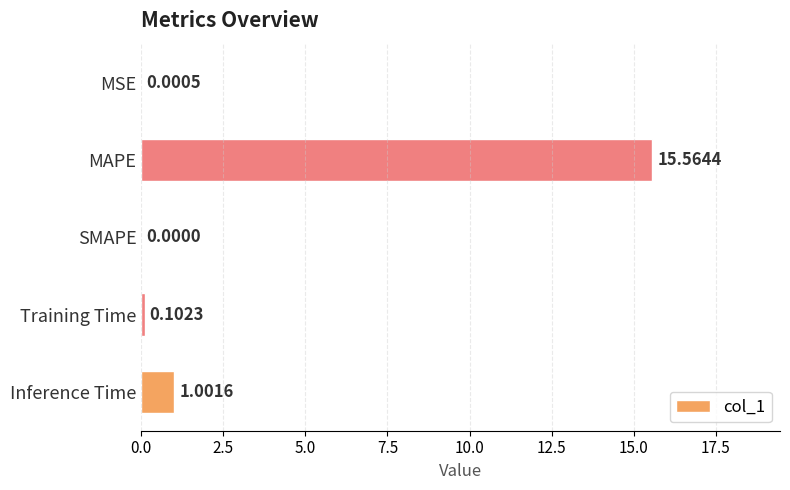

Does the chart contain stacked bars?

No